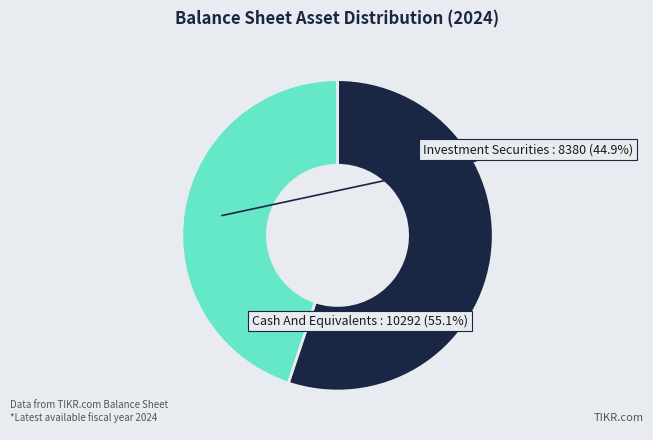

How many segments does this pie chart have?

2